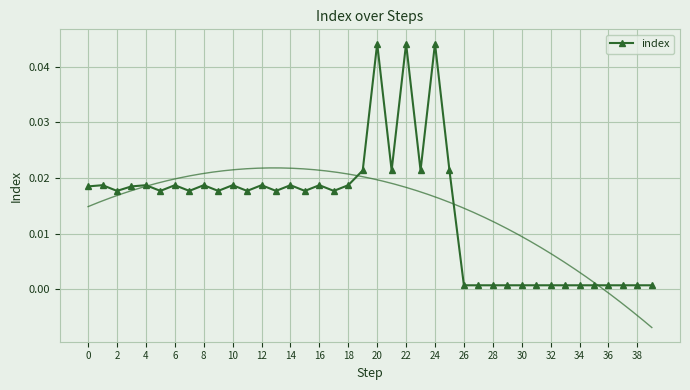

What is the label of the 10th point from the right?

30